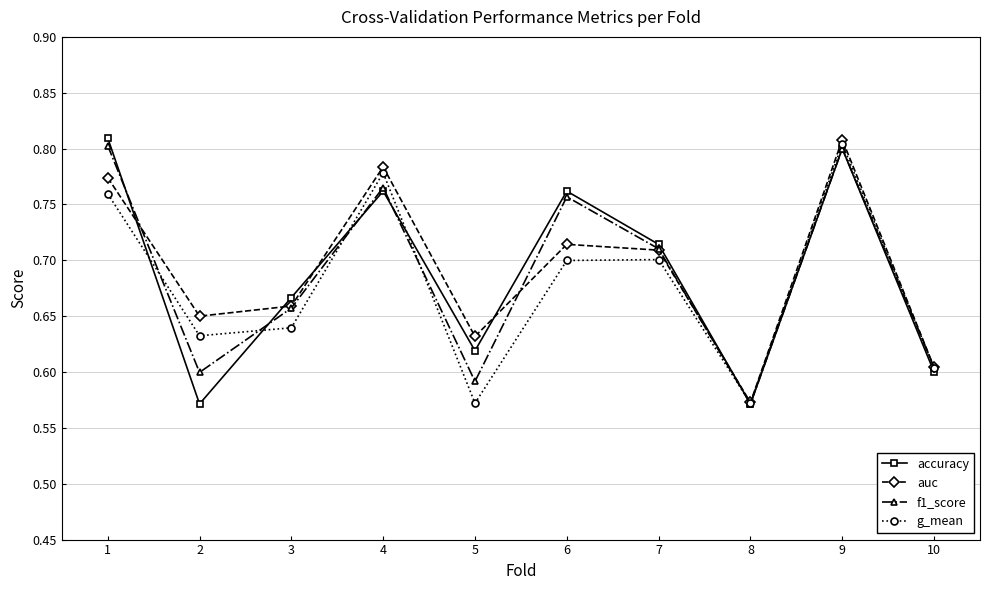

After their last crossing, which series has the higher values: accuracy or auc?

auc